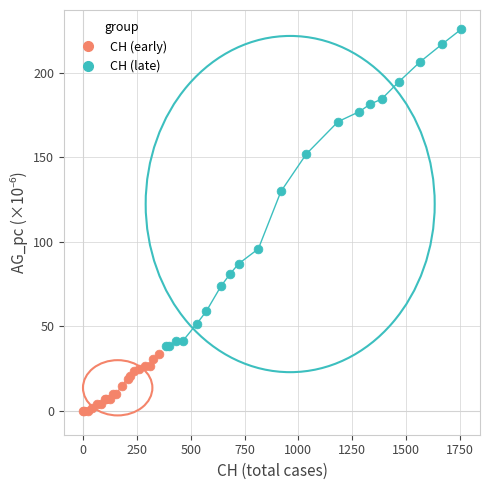

Which series reaches the maximum Y coordinate?

CH (late)